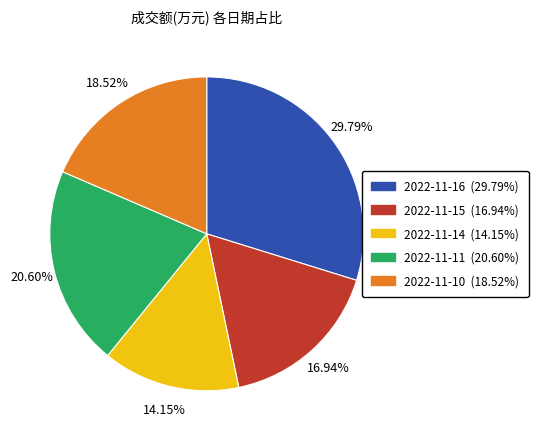

Is it true that 2022-11-14 is 6% of the pie?

False